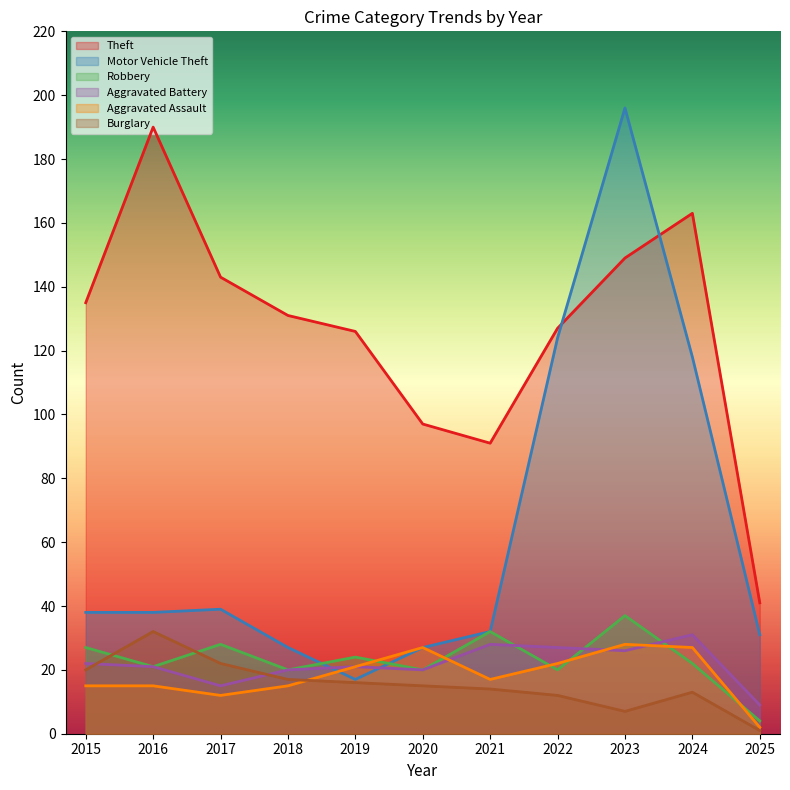

Is it true that Aggravated Battery equals 21 at 2019?

True